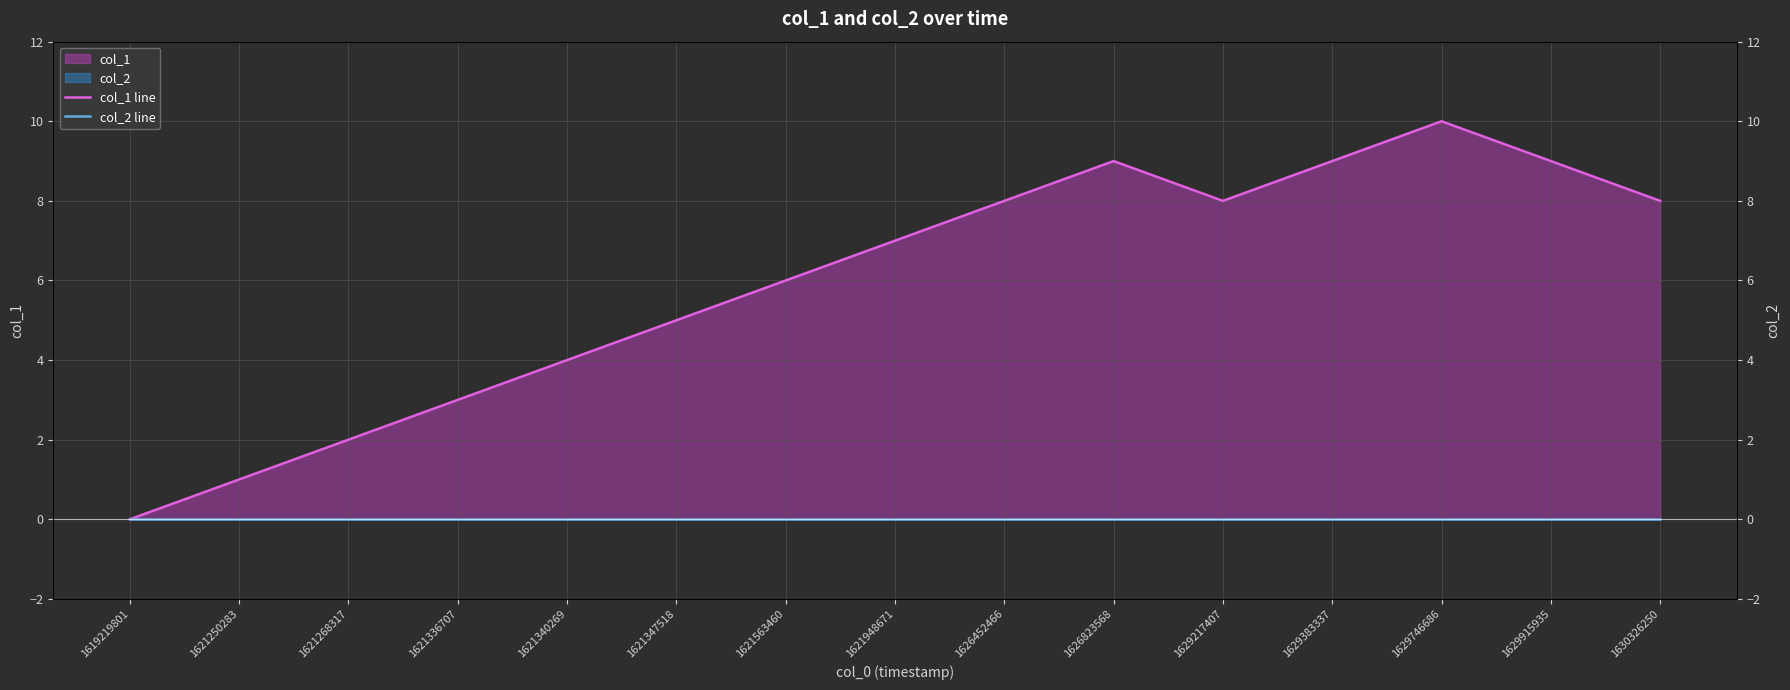

Is it true that col_2 line equals 0 at 1621268317?

True